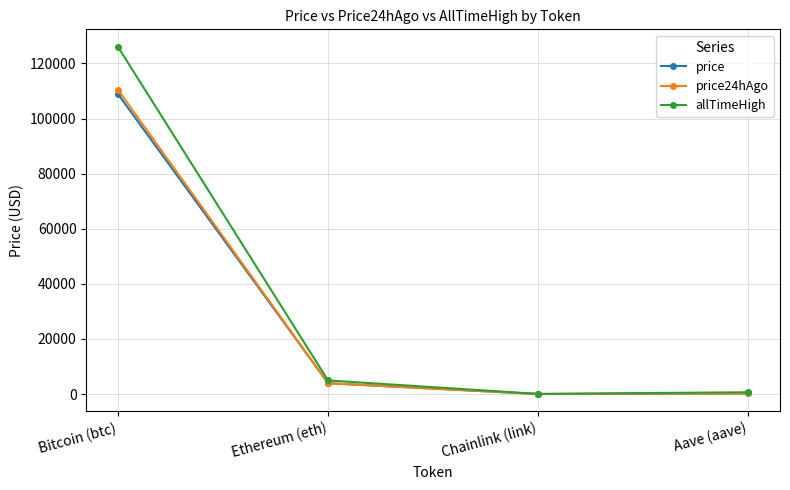

What are all the series names shown in the legend?

price, price24hAgo, allTimeHigh